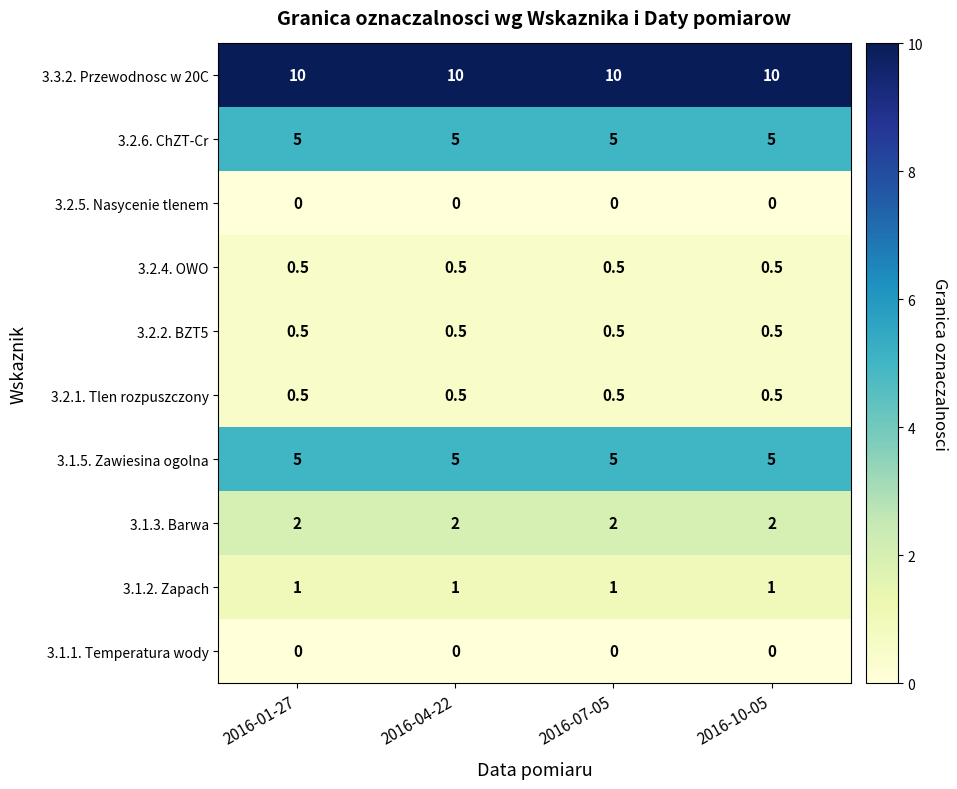

What is the maximum value shown in the chart?

10.0